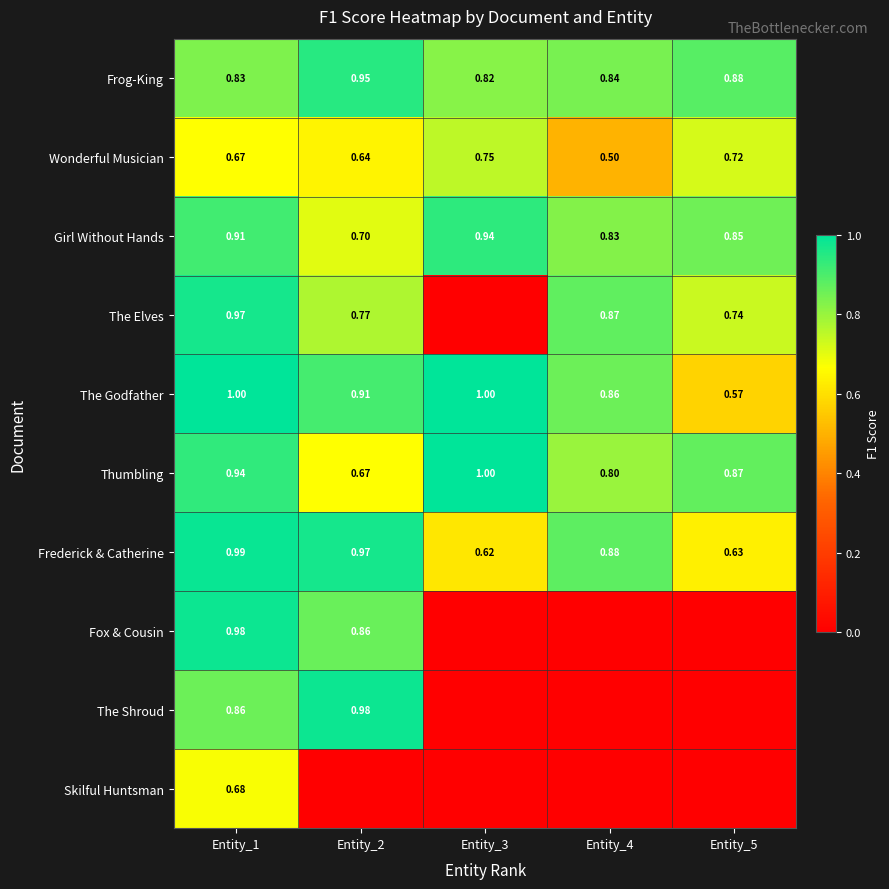

At which label does Frog-King reach its minimum?

Entity_3